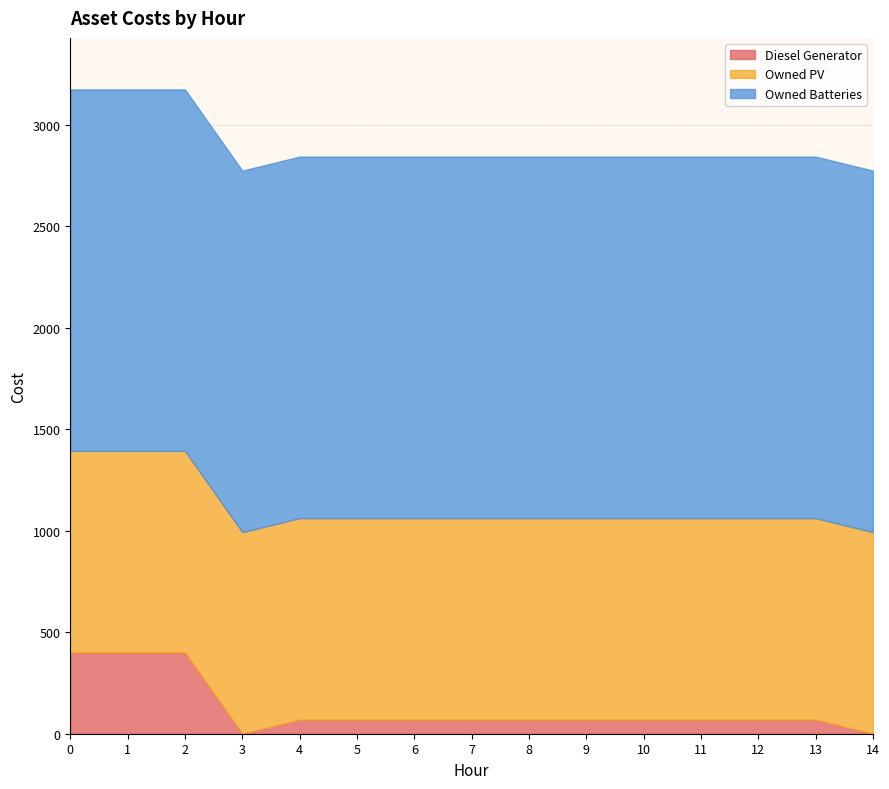

True or false: Diesel Generator has more than 0 points higher than both neighbors.

False